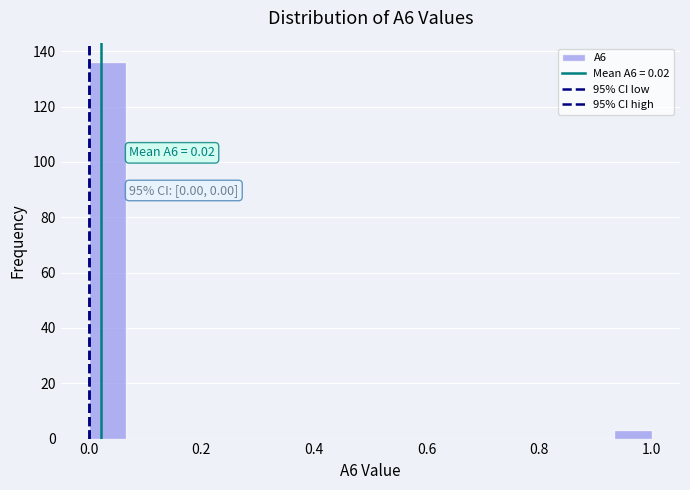

Around what value on the x-axis is the tallest bar? Give the approximate position of its centre, as read against the axis.

0.04